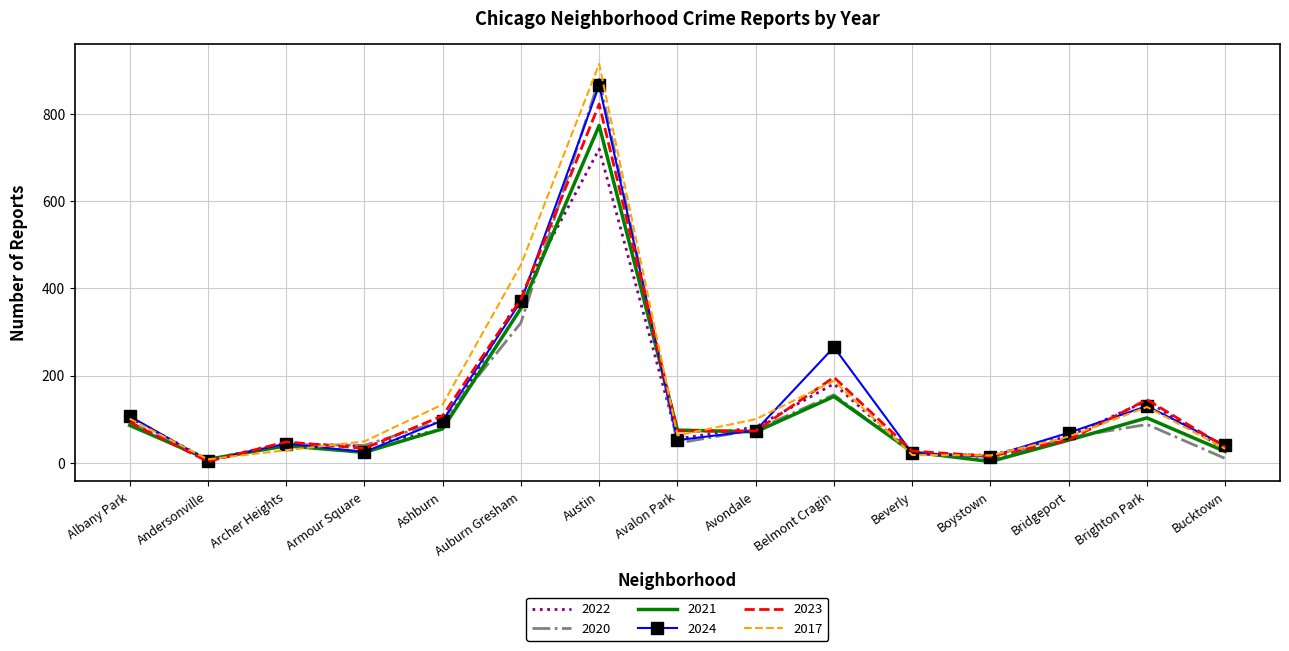

Between Archer Heights and Austin, which series saw the biggest shift?

2017